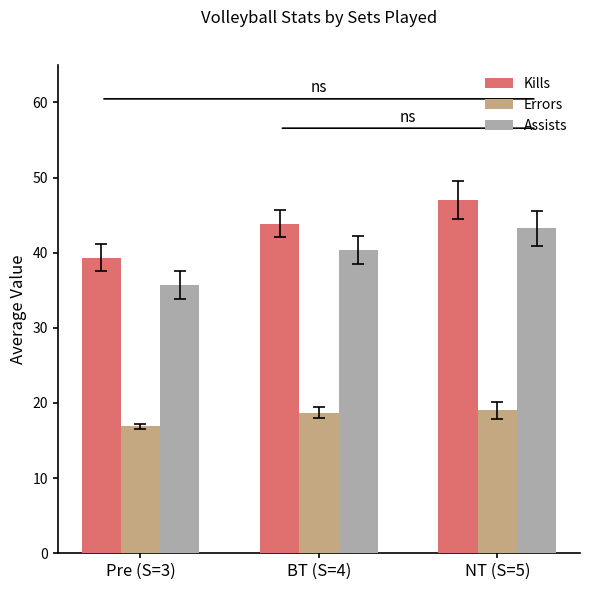

Between BT (S=4) and NT (S=5), which series saw the biggest shift?

Kills